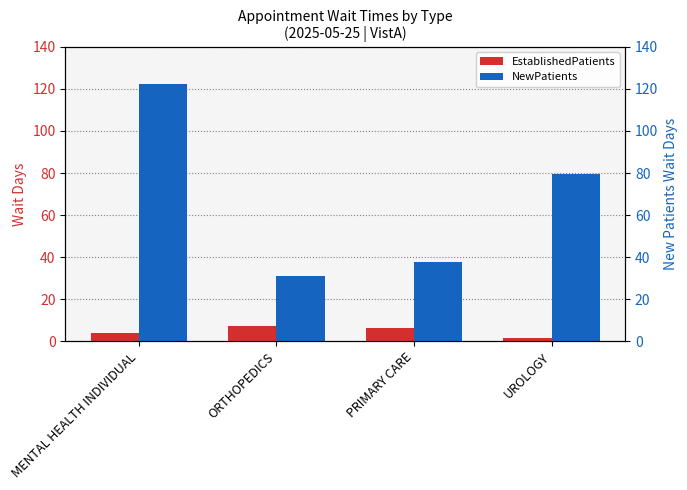

How many values in the EstablishedPatients series exceed 6?

2